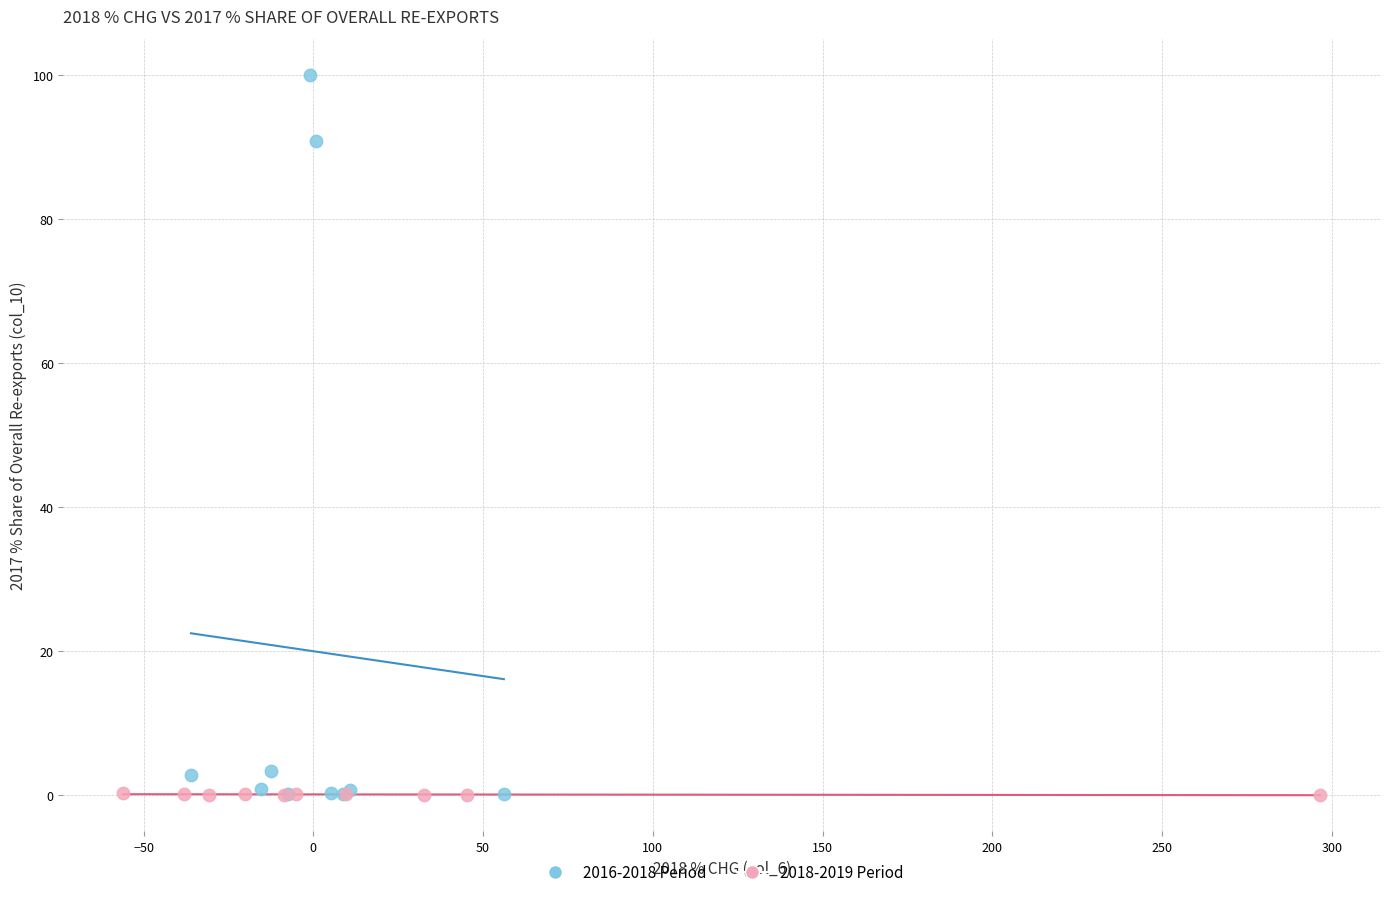

Which series has the widest spread of Y values?

2016-2018 Period